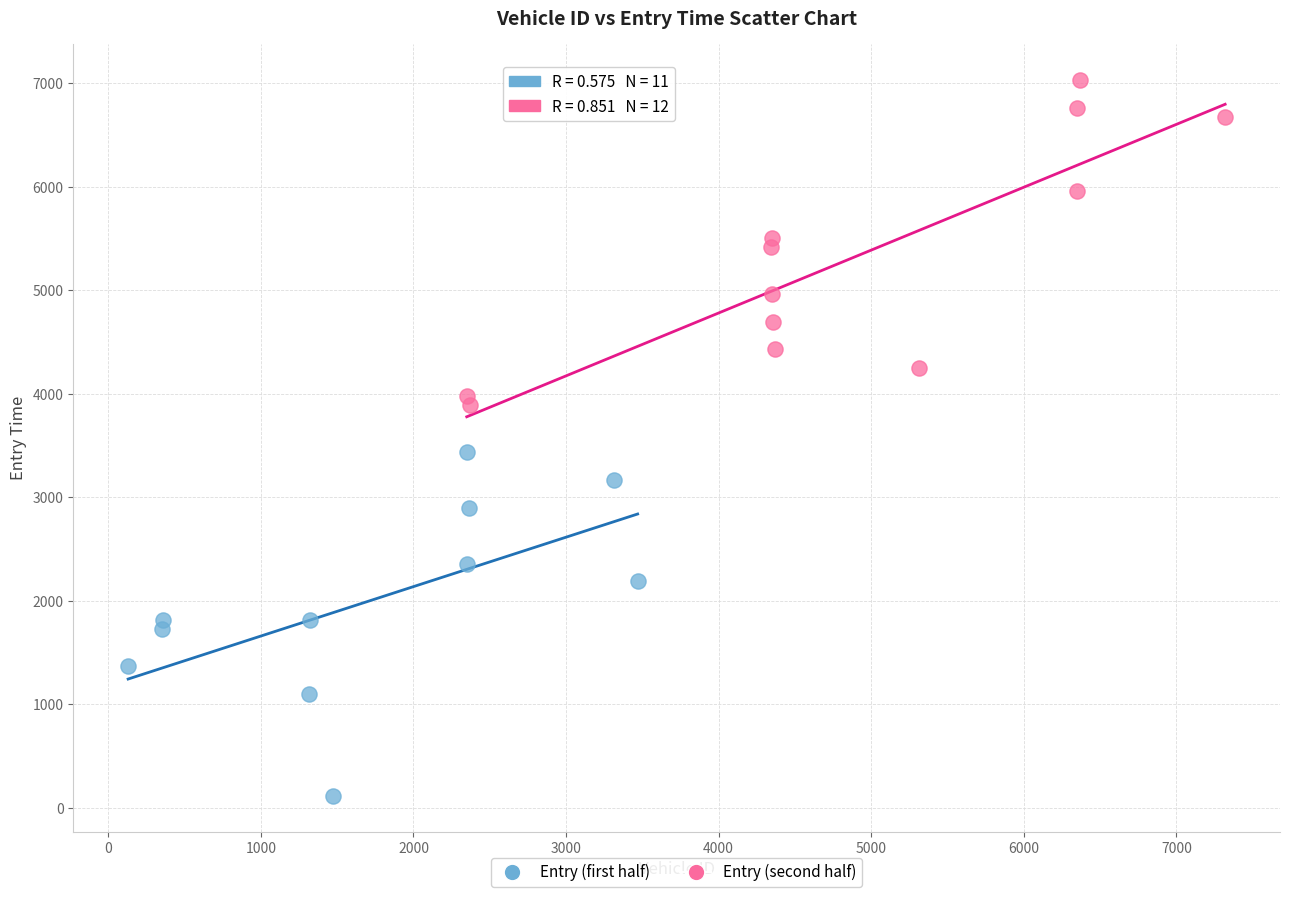

Which series reaches the minimum Y coordinate?

Entry (first half)